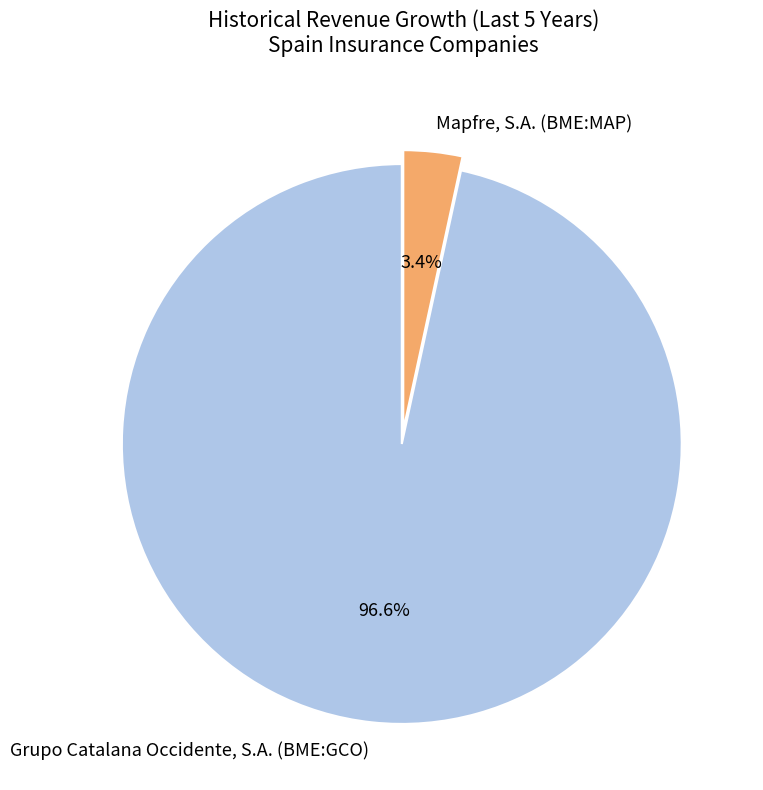

Between Grupo Catalana Occidente, S.A. (BME:GCO) and Mapfre, S.A. (BME:MAP), which is larger?

Grupo Catalana Occidente, S.A. (BME:GCO)